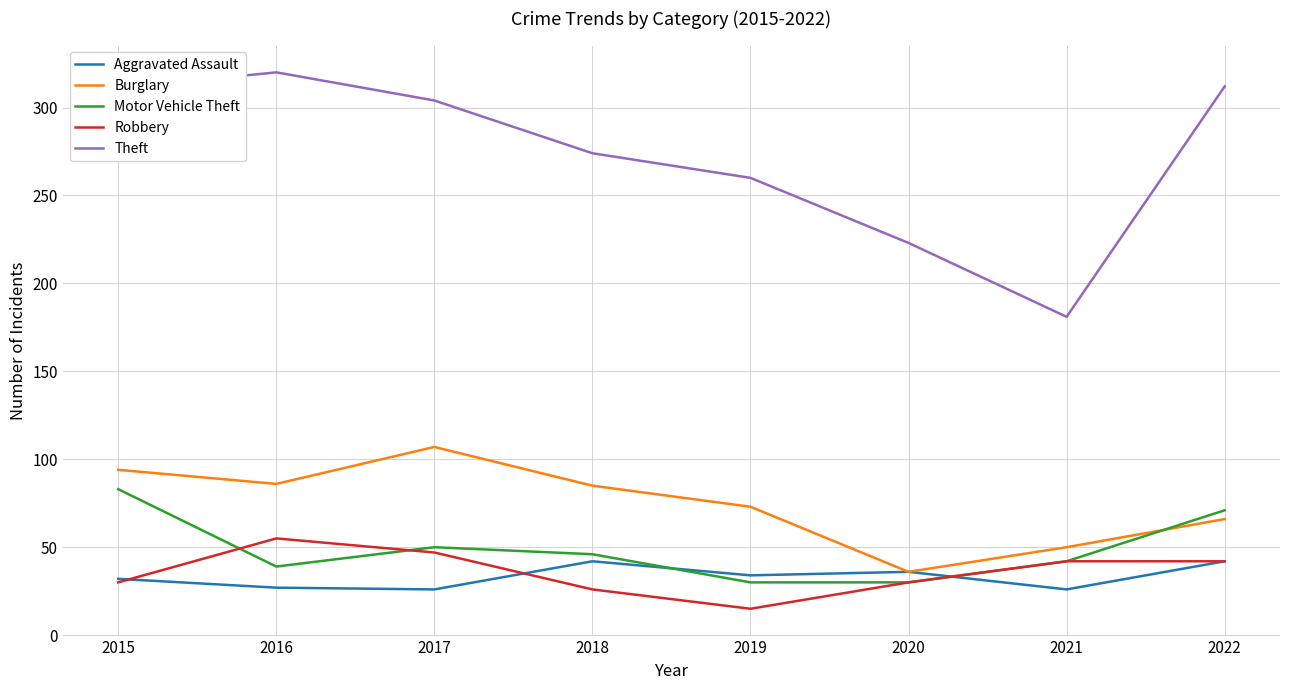

What is the spread (max minus min) of values at 2018?

248